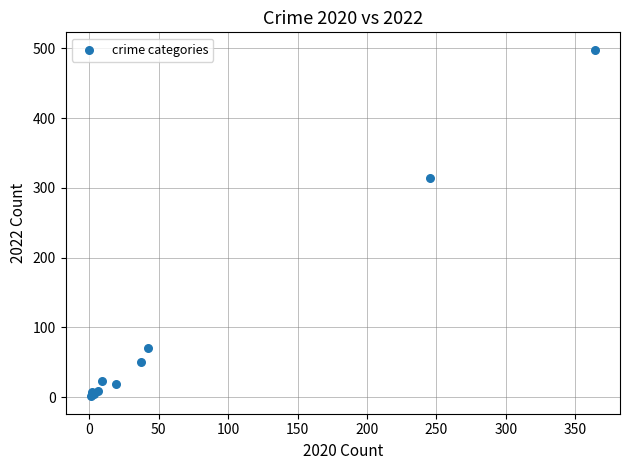

What Y value in the scatter plot is closest to 249?

314